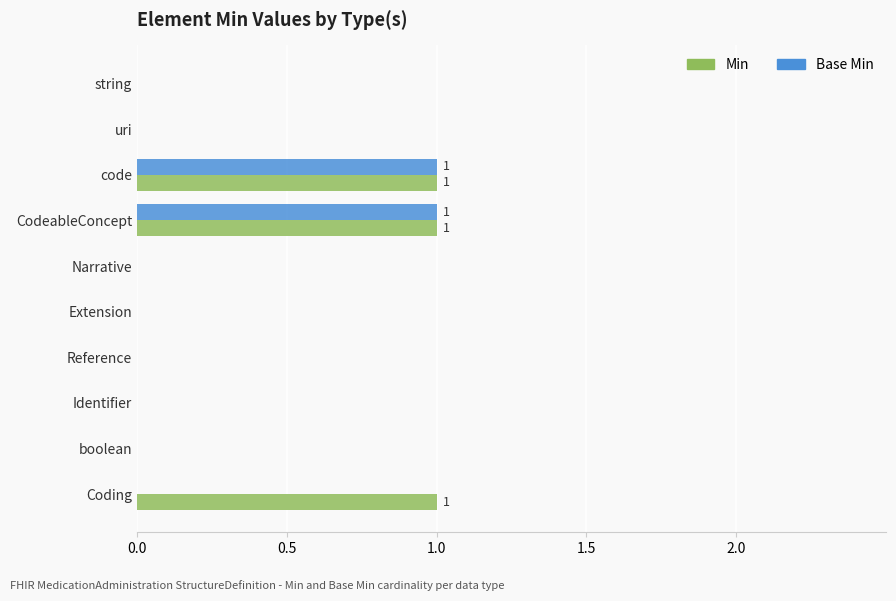

Which series has the largest total across all categories?

Min